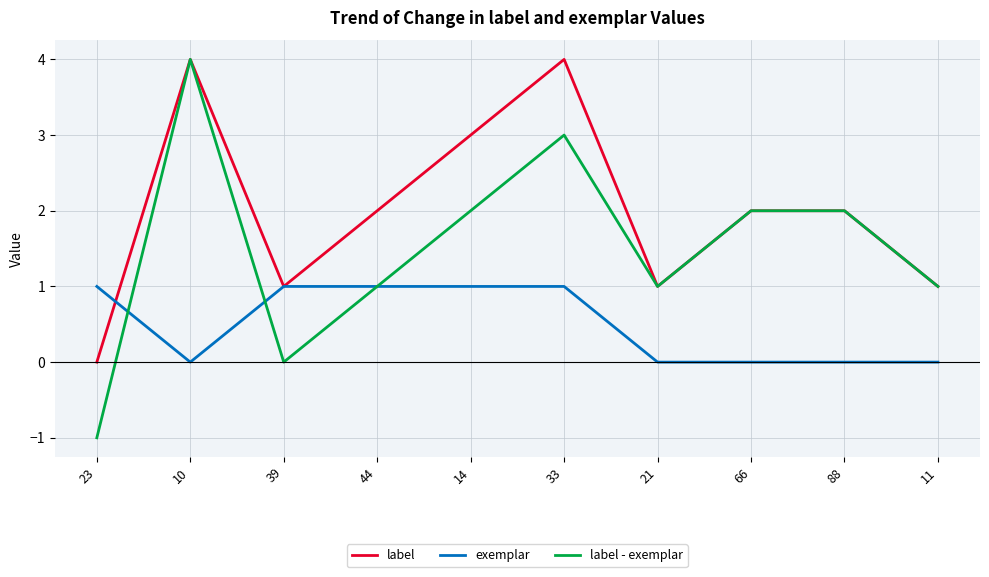

List the series in order of their overall mean, highest first.

label, label - exemplar, exemplar